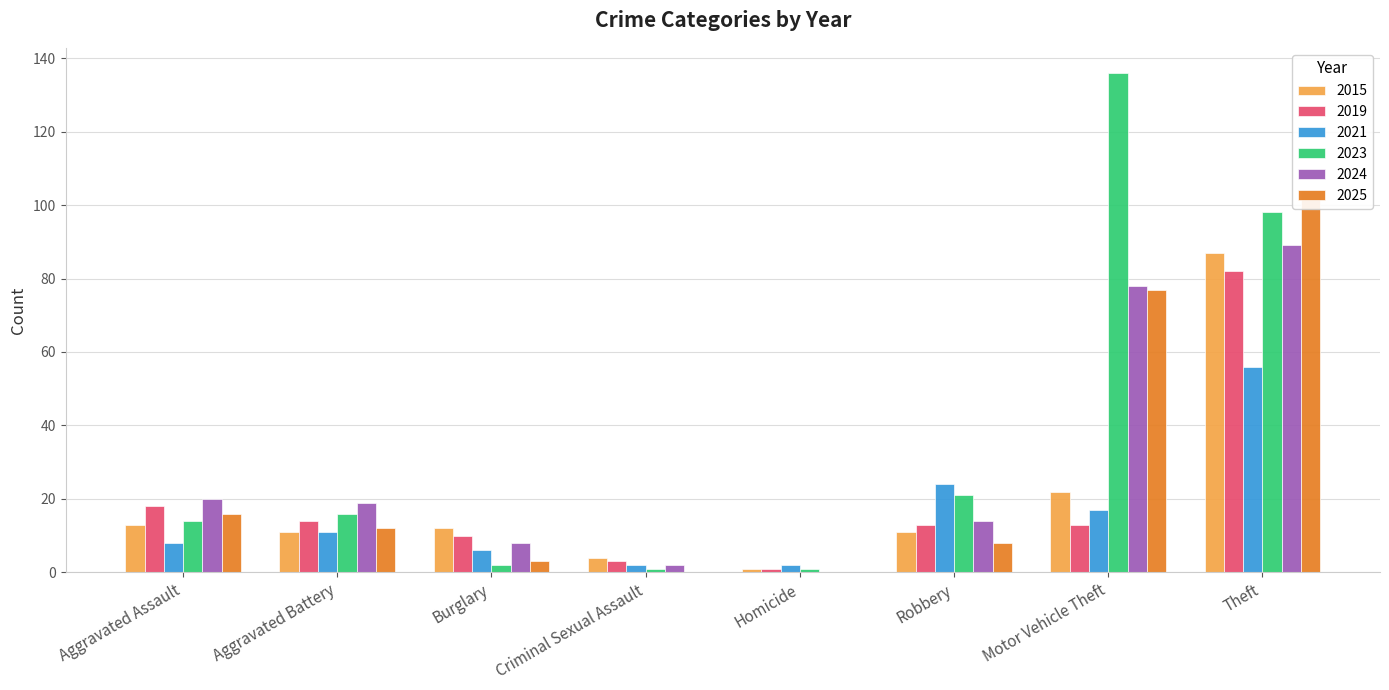

What is the value of the 2025 bar at the 7th from the left?

77